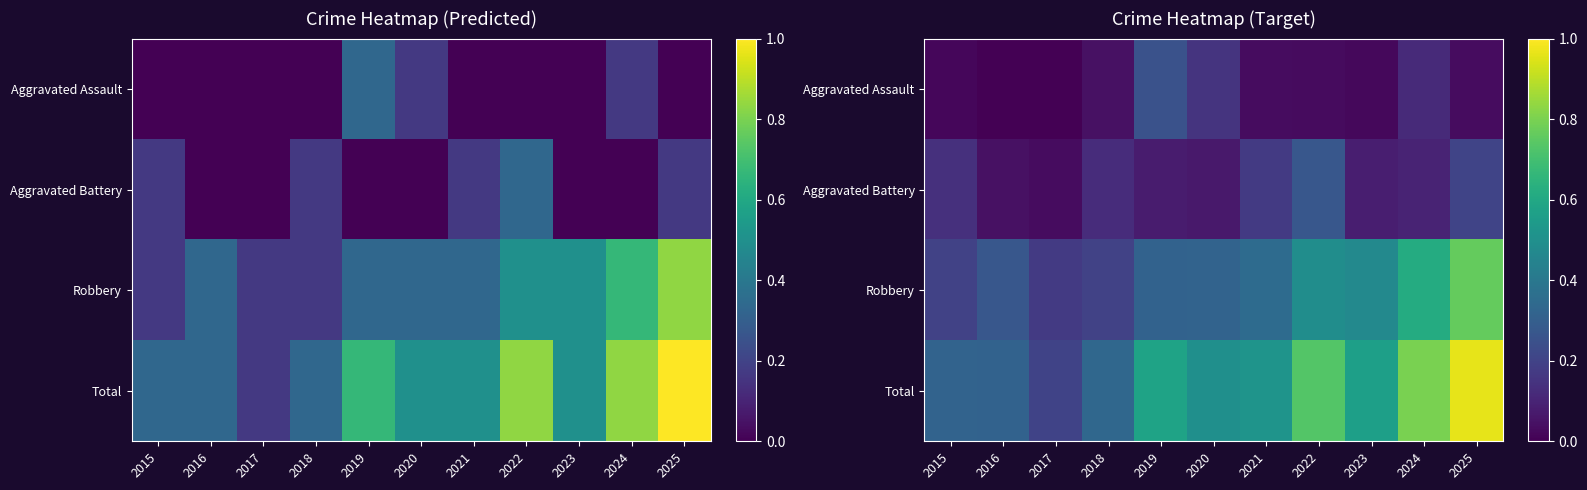

The Aggravated Assault series shows 0.2 at 2020. True or false?

True